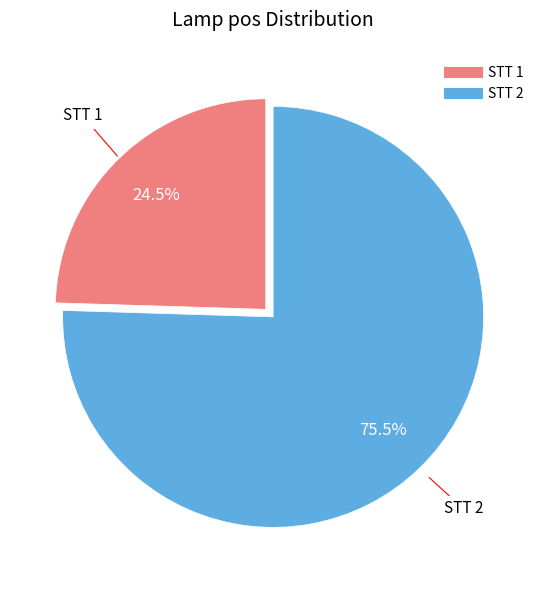

Does any single category account for the majority?

Yes